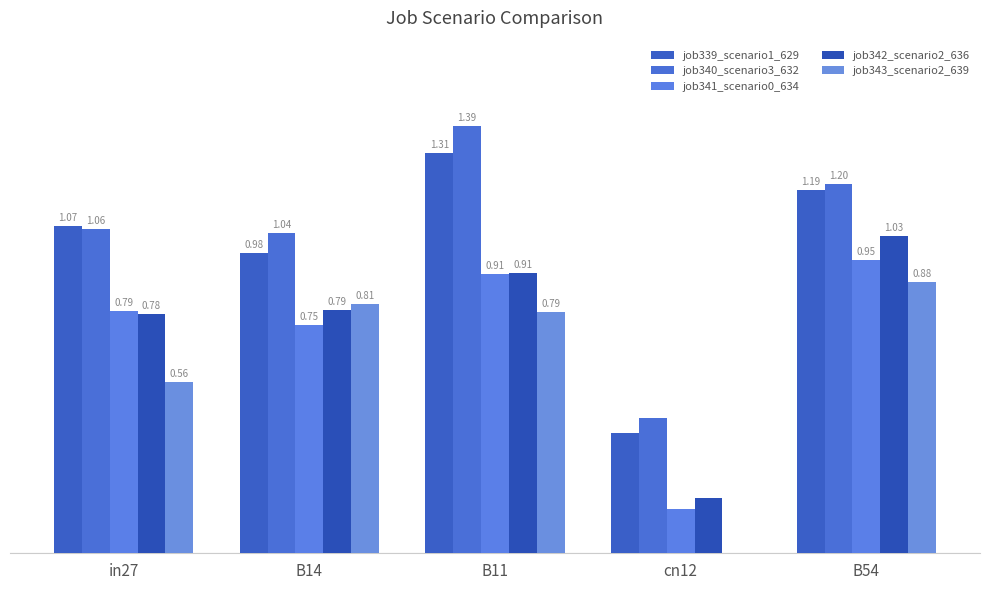

What are all the series names shown in the legend?

job339_scenario1_629, job340_scenario3_632, job341_scenario0_634, job342_scenario2_636, job343_scenario2_639